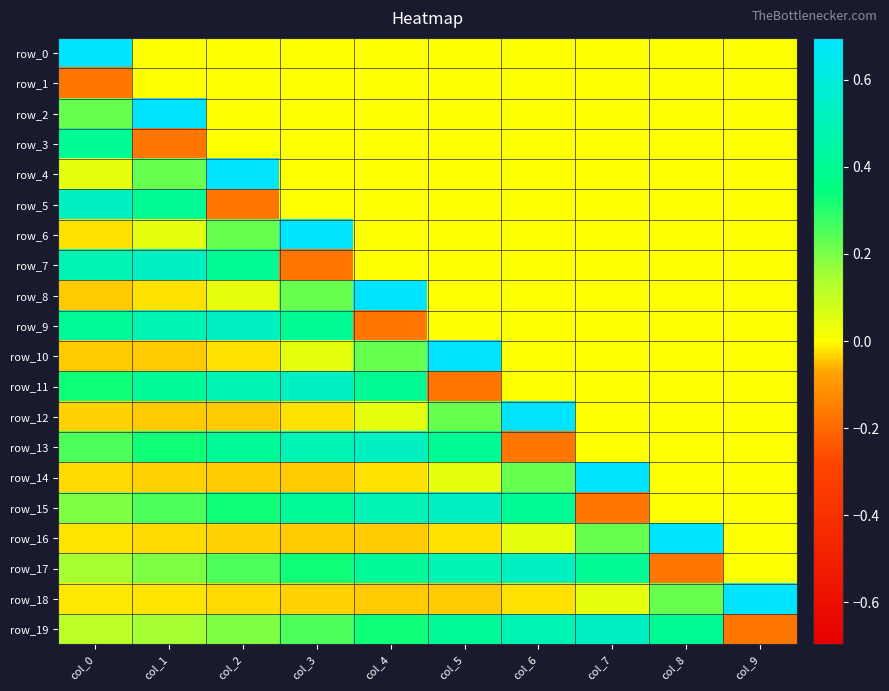

How many values in row_16 are below zero?

6